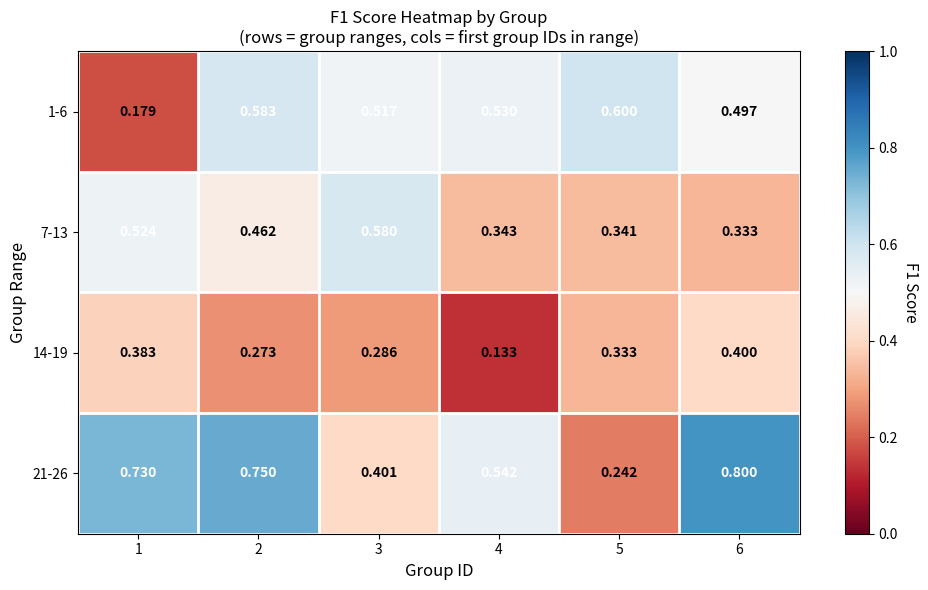

Is the value of 14-19 at 6 greater than the value of 1-6 at 3?

No